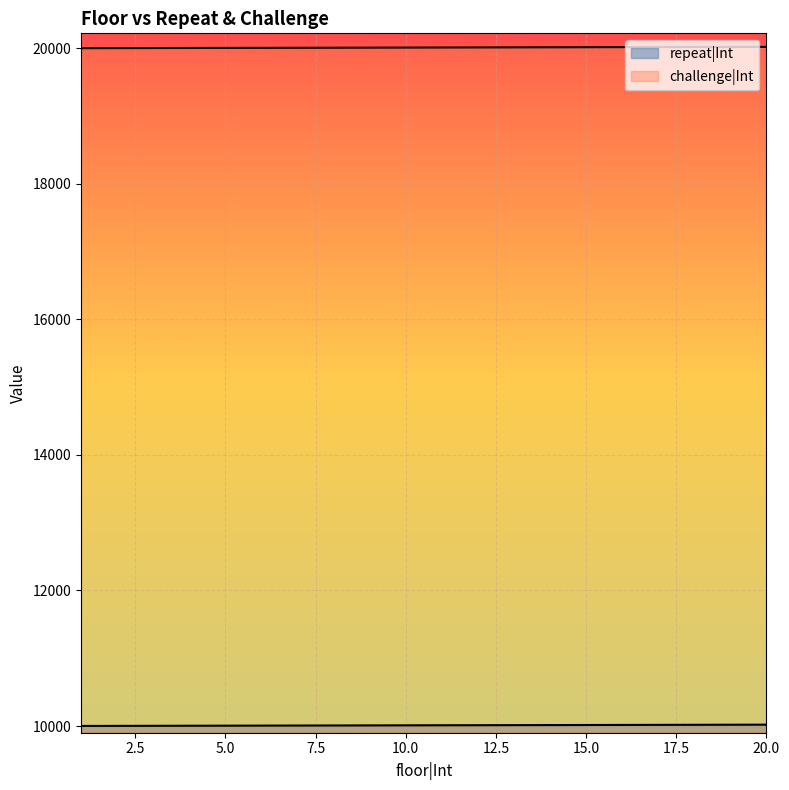

How many lines are shown in the chart?

2